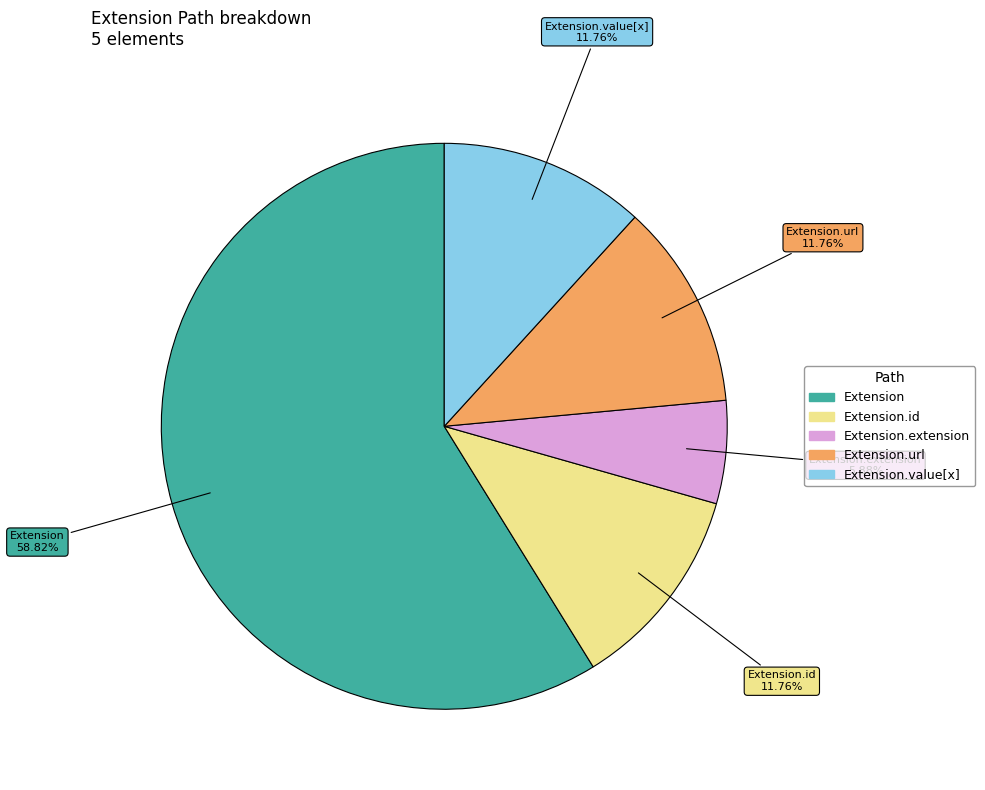

How many segments does this pie chart have?

5